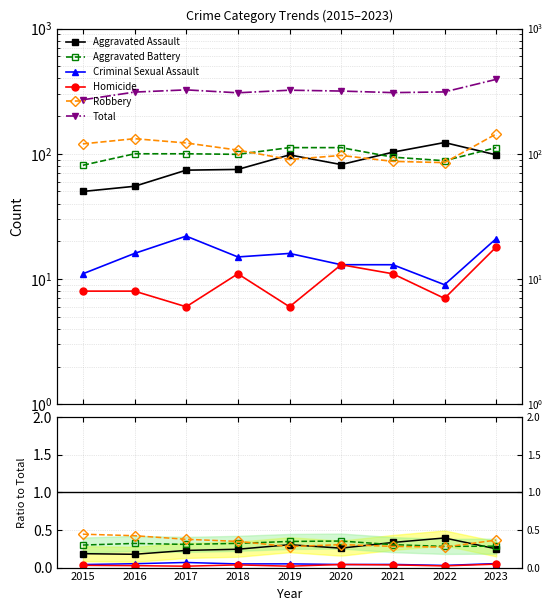

Does the chart have visible grid lines?

Yes